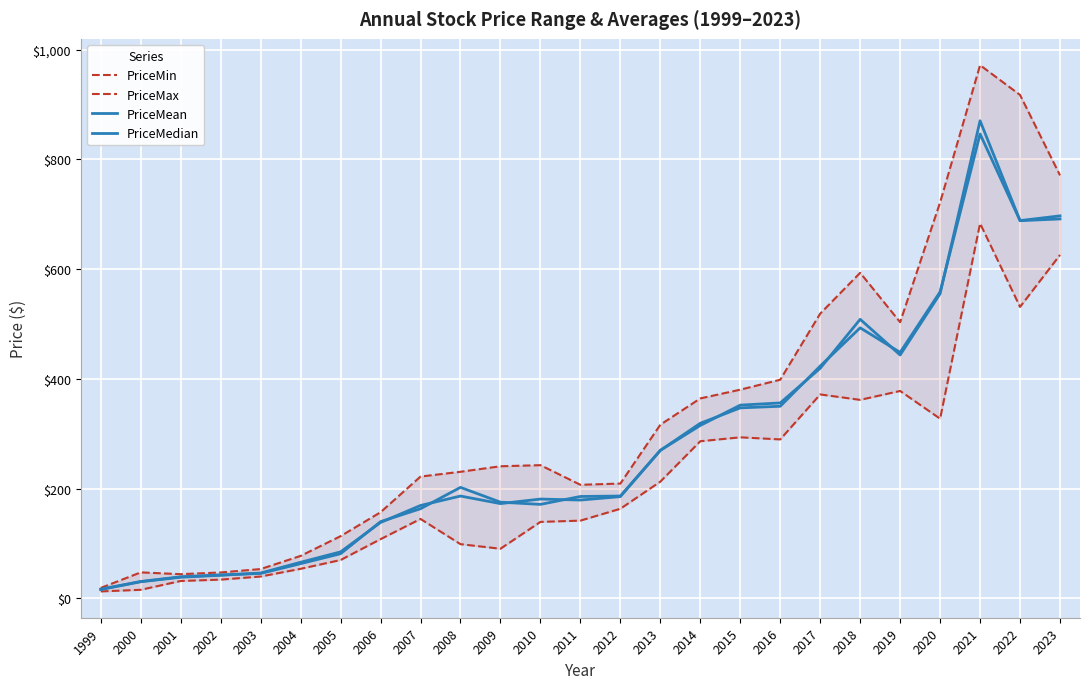

At which label does PriceMean reach its peak?

2021